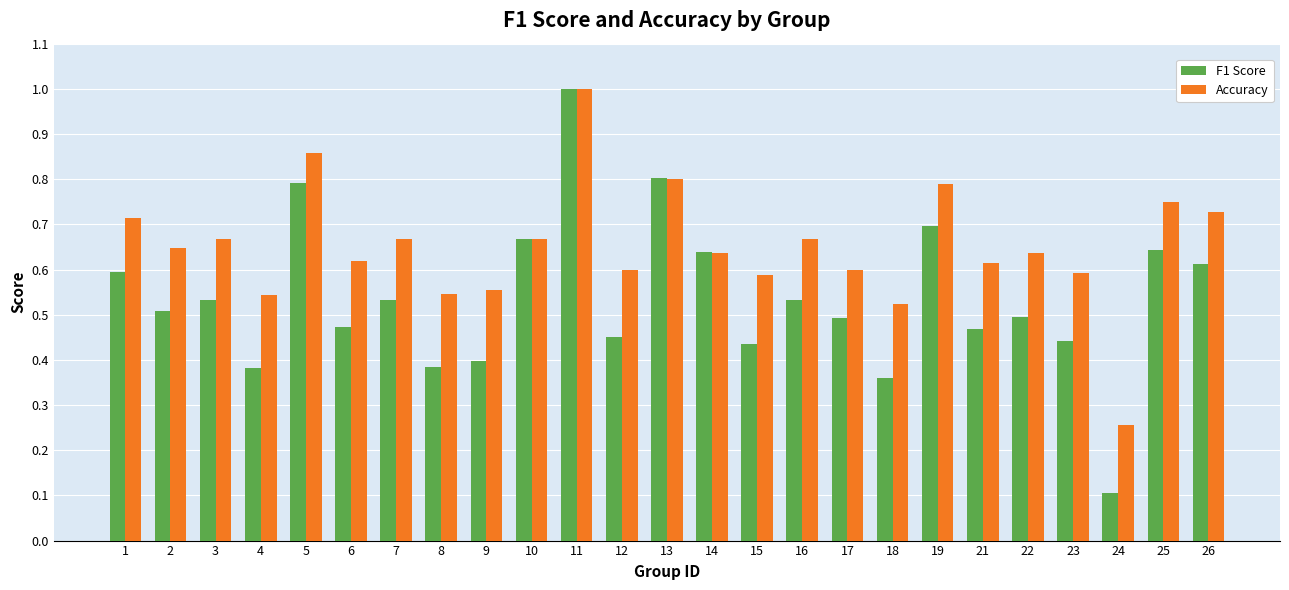

Which series has the largest range (max minus min)?

F1 Score